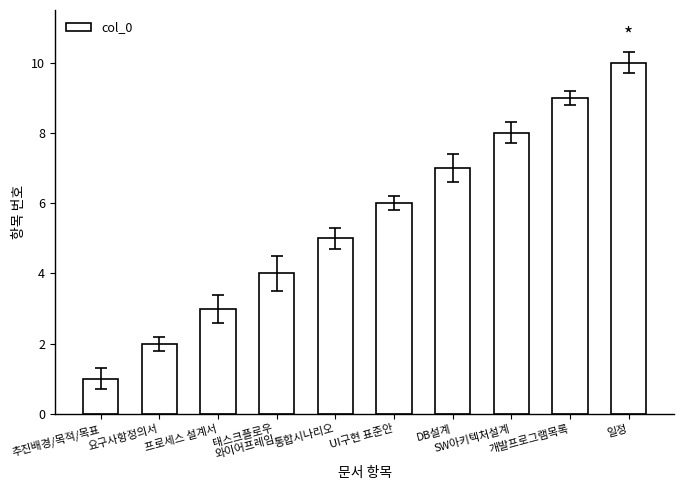

How many data points are less than 6?

5